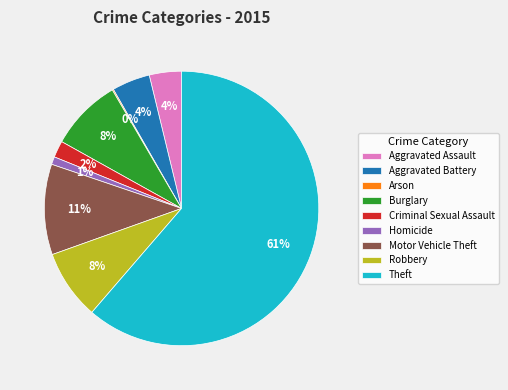

Is it true that Robbery is 18% of the pie?

False